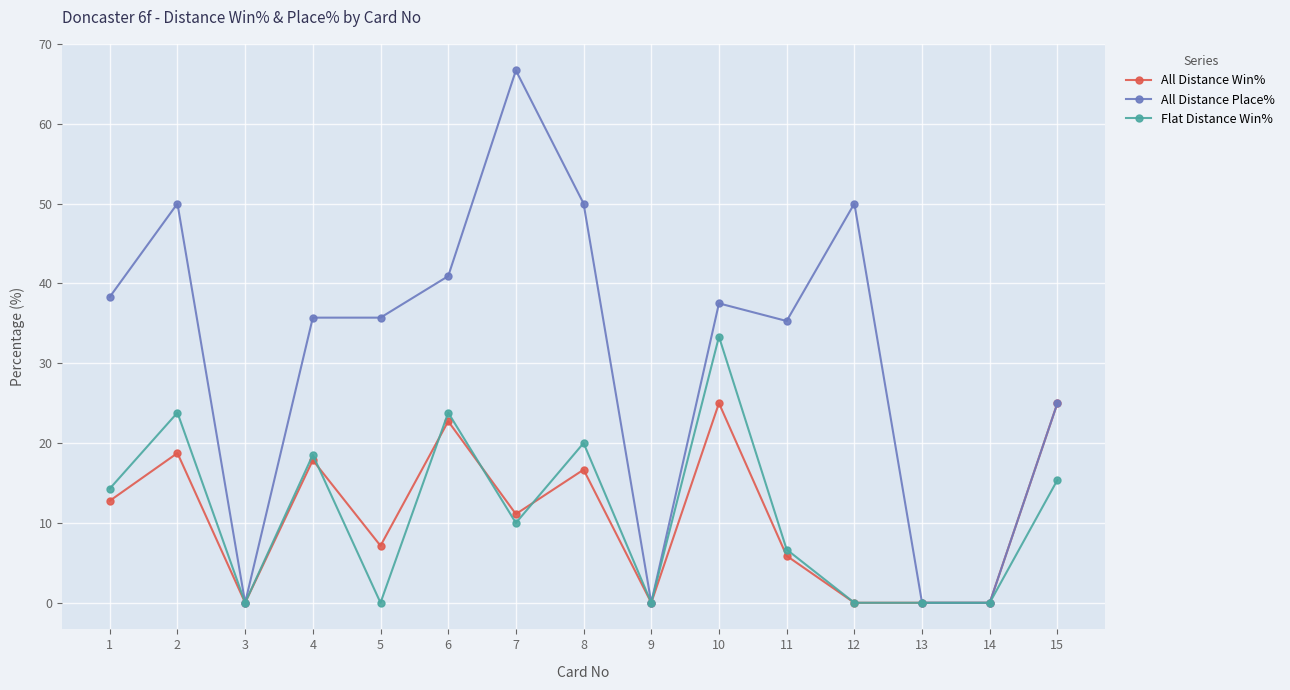

Which series has the widest spread of values?

All Distance Place%